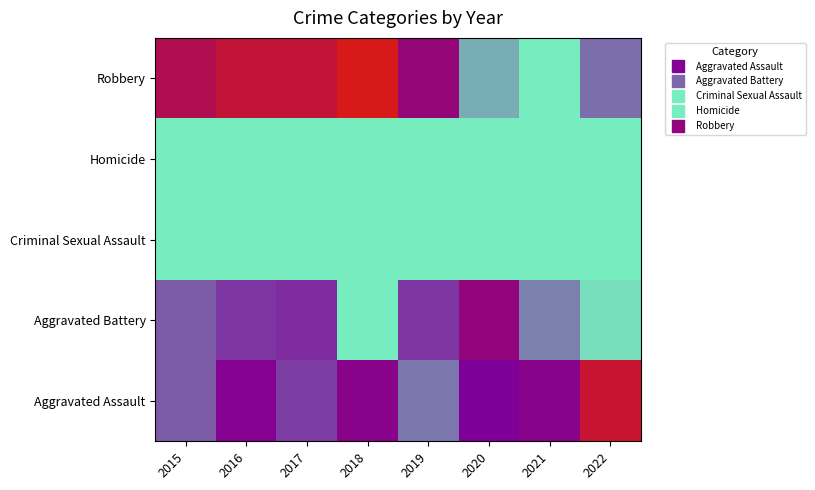

What is the total value across all series at 2020?

211